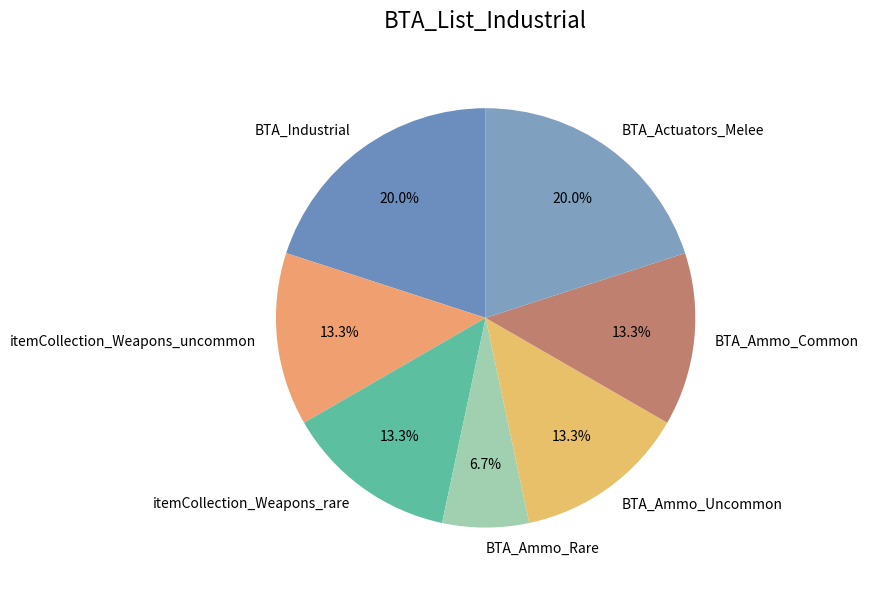

Is it true that BTA_Actuators_Melee is 33% of the pie?

False